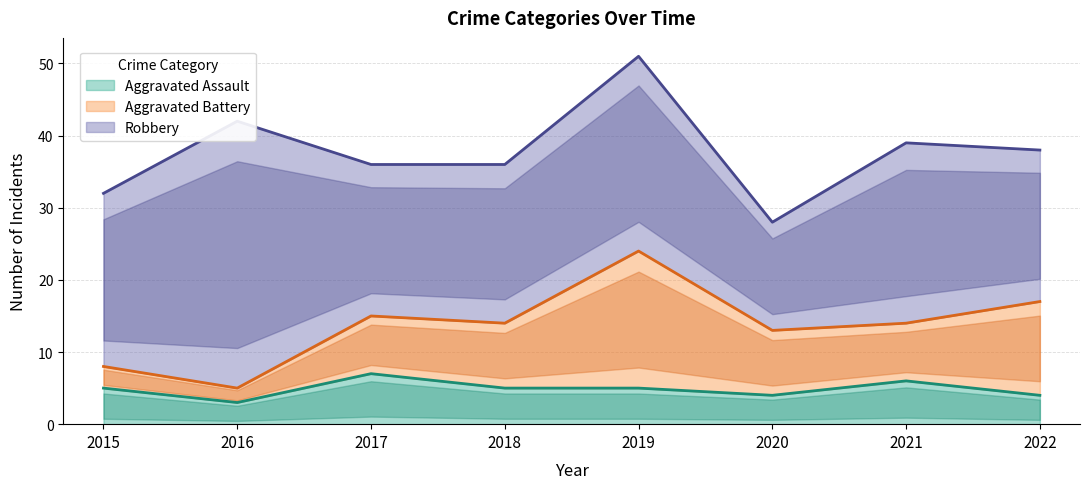

Which category has the highest value across all series?

2016